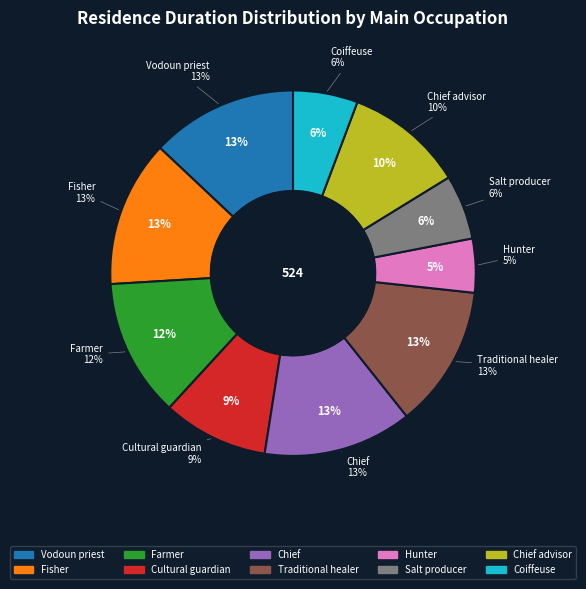

To the nearest percent, what is the average slice percentage?

10%